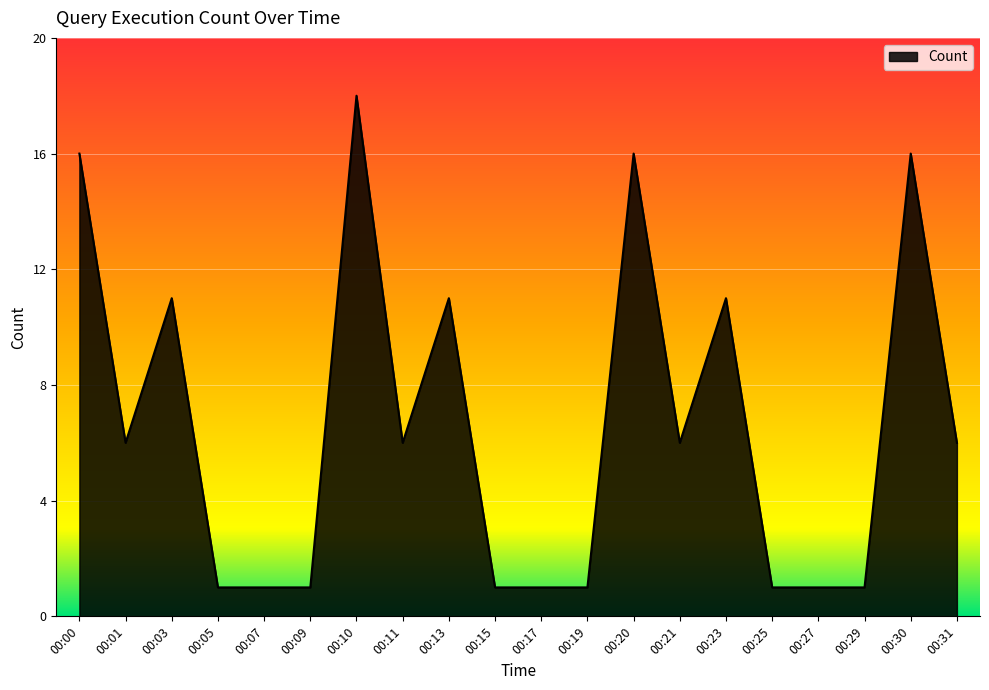

Which has a higher value, 00:01 or 00:07?

00:01